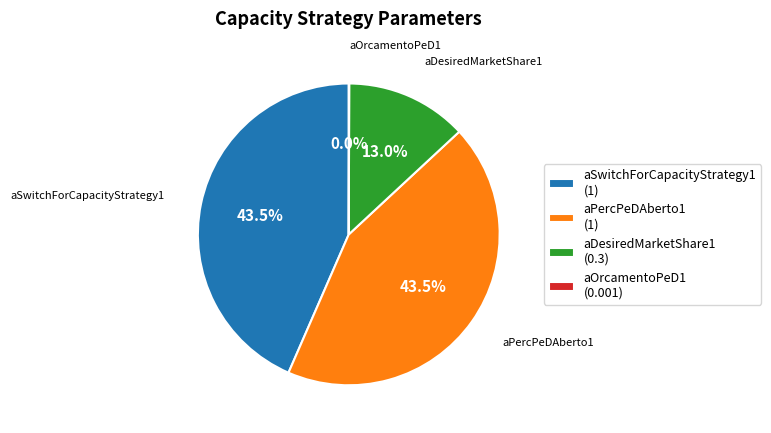

What is the total percentage of aDesiredMarketShare1 (0.3) and aSwitchForCapacityStrategy1 (1)?

56.5%